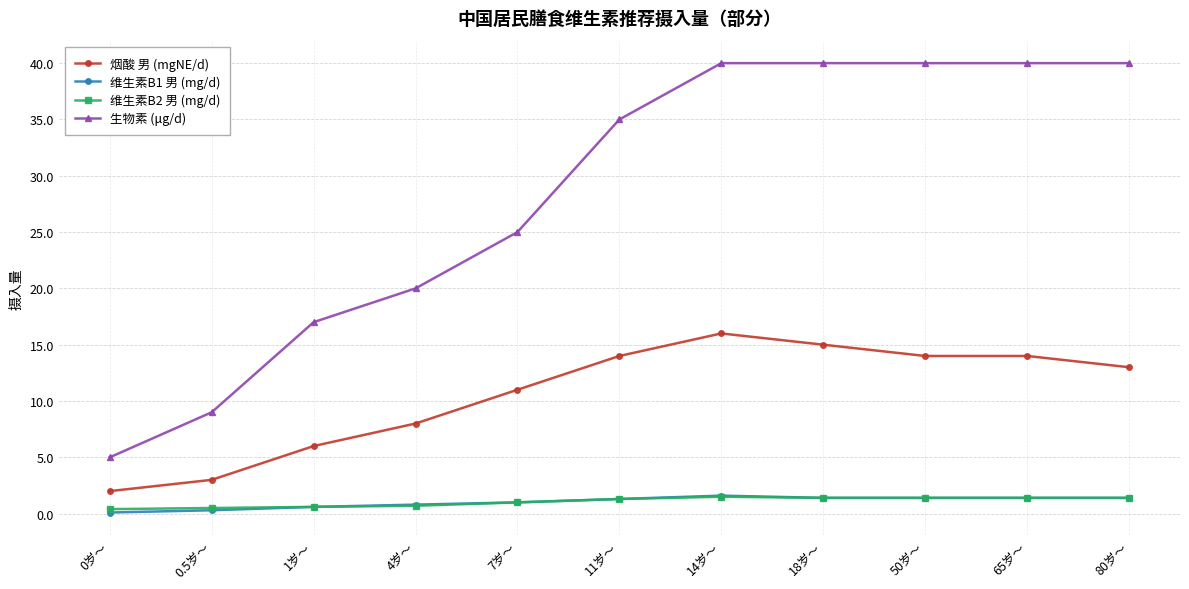

Is the value of 生物素 (μg/d) at 50岁～ greater than the value of 维生素B2 男 (mg/d) at 18岁～?

Yes